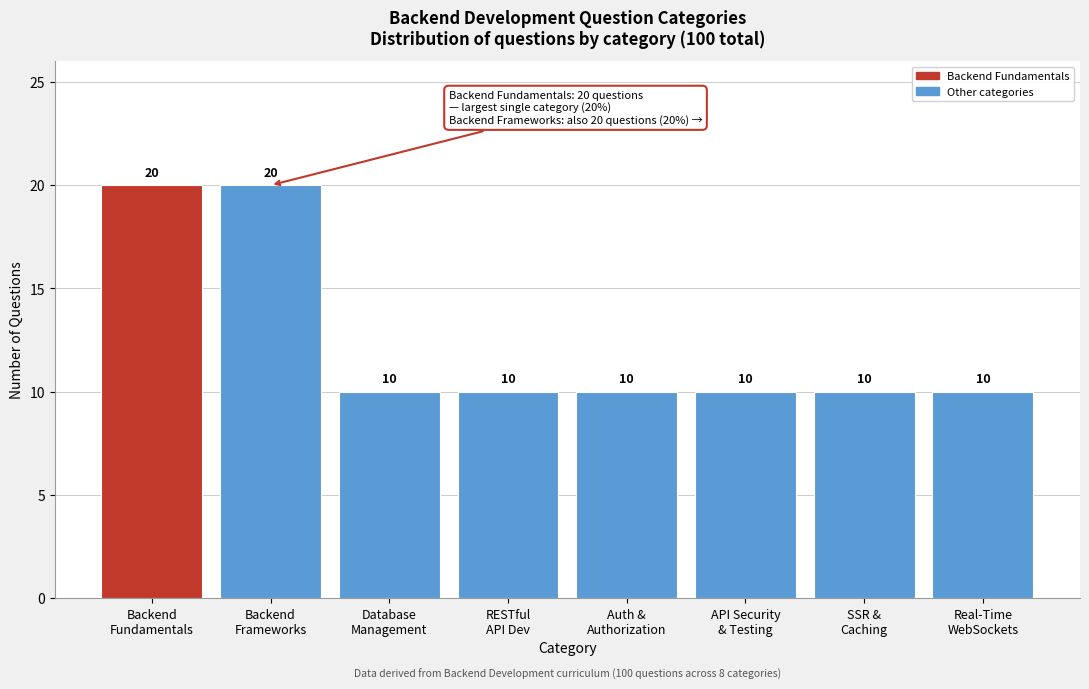

Reading left to right, transcribe all the data shown in this chart.

20	20	10	10	10	10	10	10